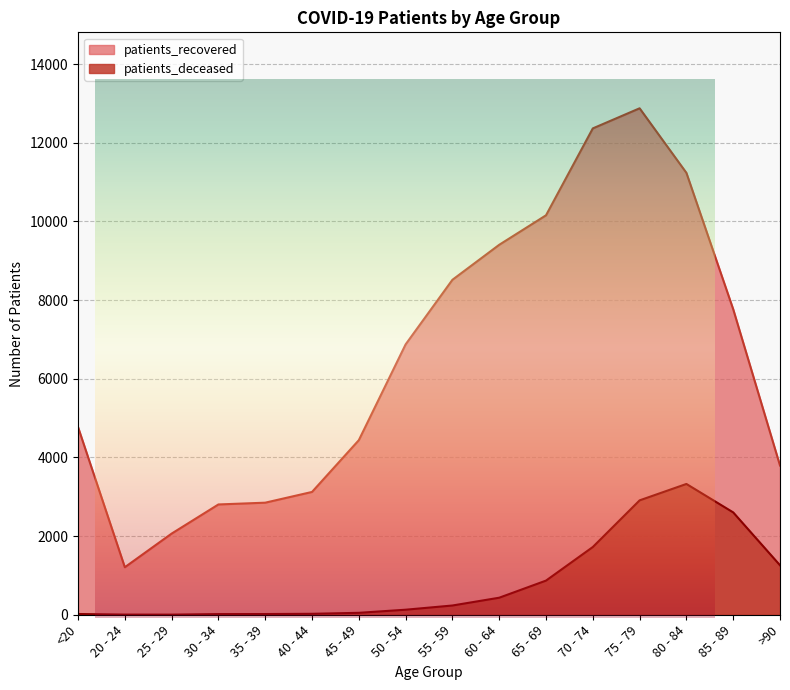

Reading right to left, list all the values displayed in this chart.

patients_recovered: 3794	7767	11234	12875	12364	10155	9405	8515	6873	4438	3122	2849	2804	2063	1208	4772
patients_deceased: 1258	2602	3325	2908	1722	868	433	235	128	49	24	18	17	3	4	19